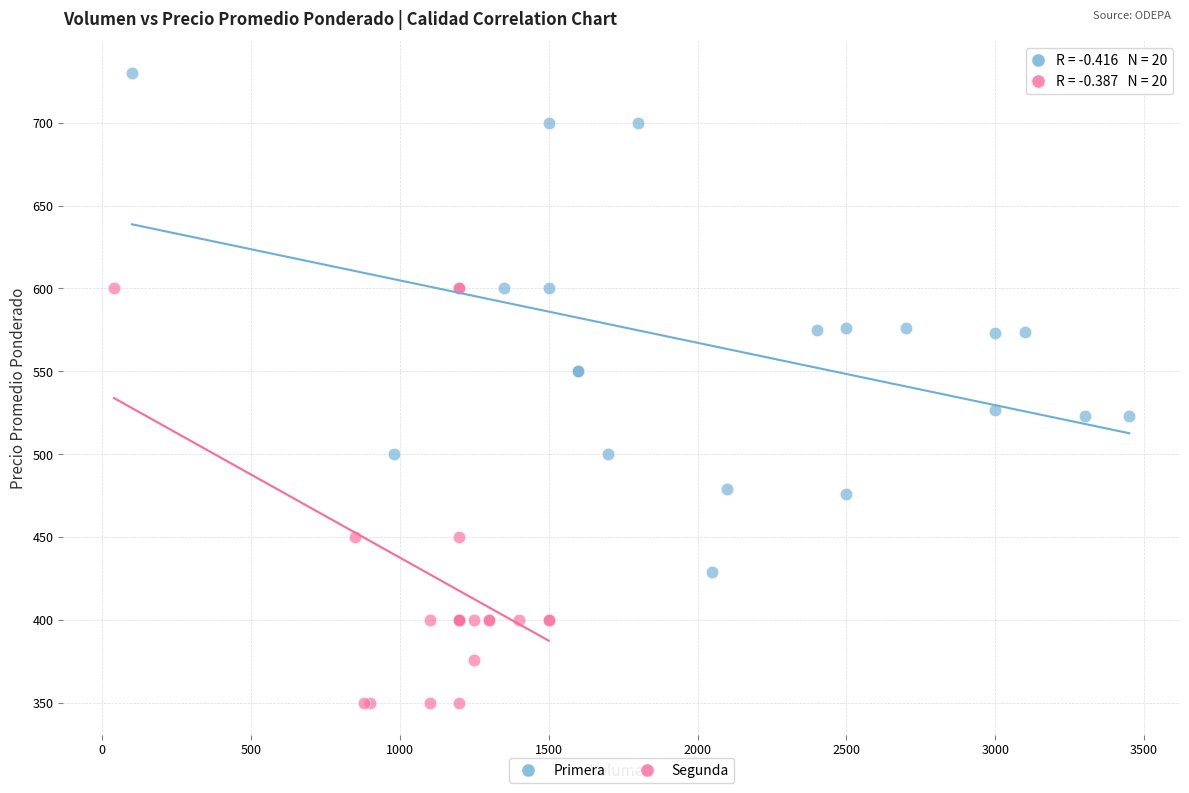

Which series contains the highest Y value?

Primera